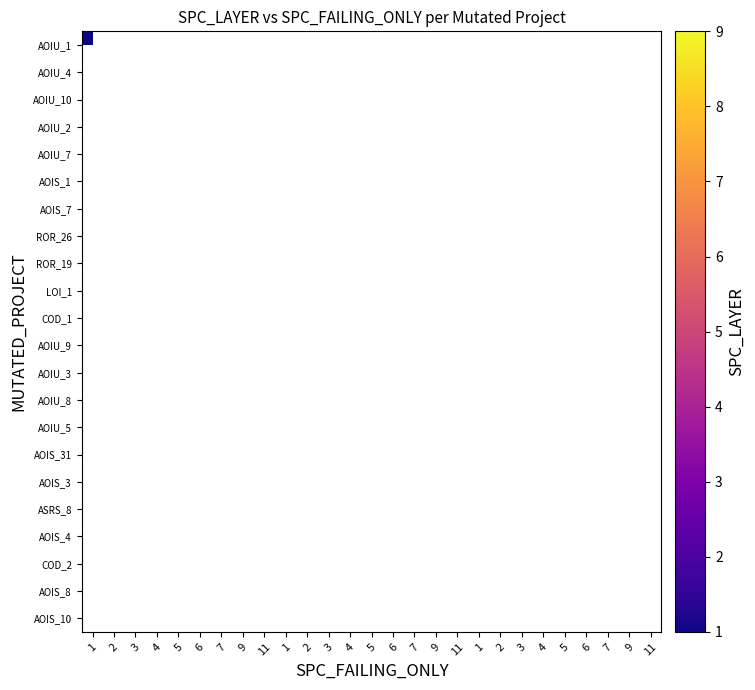

List the series in order of their peak value, lowest first.

AOIU_1, AOIU_4, AOIU_10, AOIU_2, AOIU_7, AOIS_1, AOIS_7, ROR_26, ROR_19, LOI_1, COD_1, AOIU_9, AOIU_3, AOIU_8, AOIU_5, AOIS_31, AOIS_3, ASRS_8, AOIS_4, COD_2, AOIS_8, AOIS_10